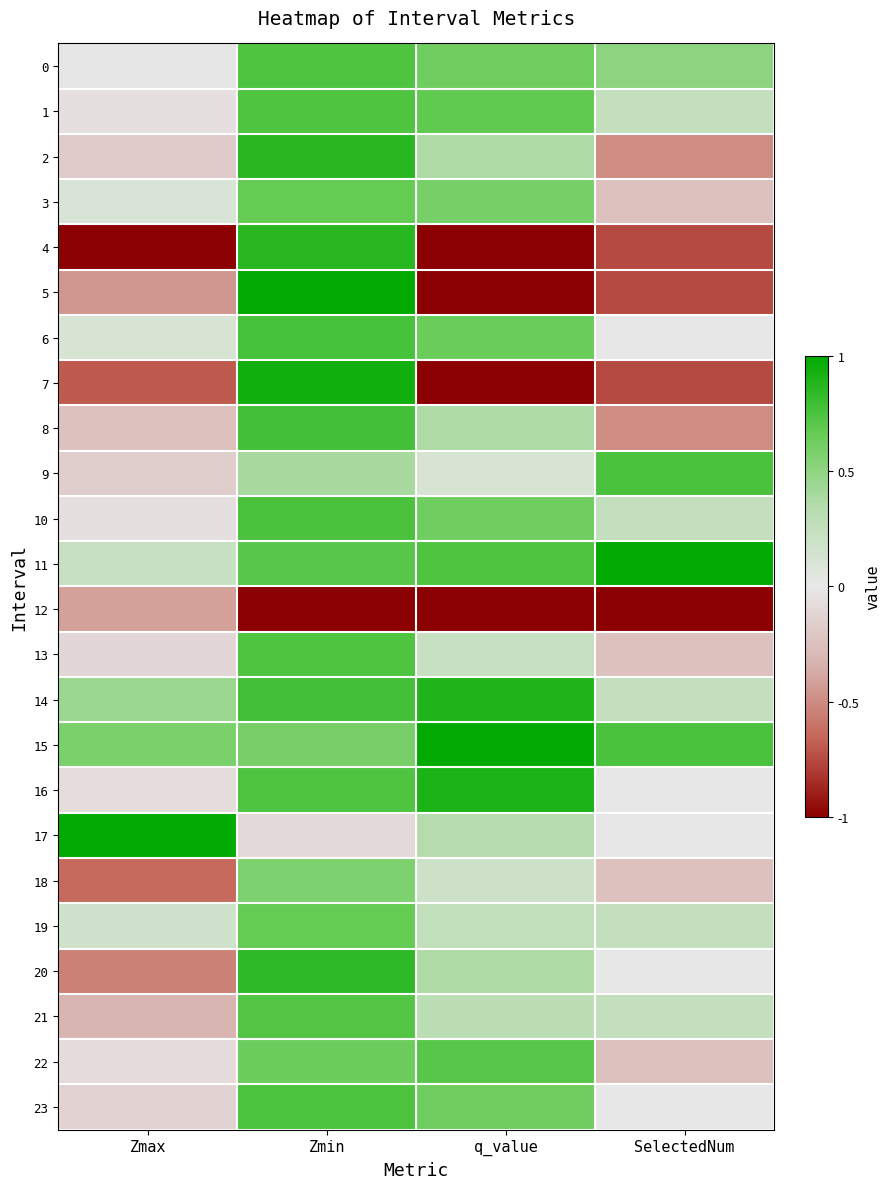

Reading left to right, extract all data points from this chart.

0: Zmax=-0.0	Zmin=0.7	q_value=0.6	SelectedNum=0.5
1: Zmax=-0.1	Zmin=0.7	q_value=0.7	SelectedNum=0.2
2: Zmax=-0.2	Zmin=0.9	q_value=0.4	SelectedNum=-0.5
3: Zmax=0.1	Zmin=0.7	q_value=0.6	SelectedNum=-0.2
4: Zmax=-1.0	Zmin=0.9	q_value=-1.0	SelectedNum=-0.8
5: Zmax=-0.4	Zmin=1.0	q_value=-1.0	SelectedNum=-0.8
6: Zmax=0.1	Zmin=0.8	q_value=0.6	SelectedNum=0.0
7: Zmax=-0.7	Zmin=0.9	q_value=-1.0	SelectedNum=-0.8
8: Zmax=-0.2	Zmin=0.8	q_value=0.4	SelectedNum=-0.5
9: Zmax=-0.2	Zmin=0.4	q_value=0.1	SelectedNum=0.8
10: Zmax=-0.1	Zmin=0.8	q_value=0.6	SelectedNum=0.2
11: Zmax=0.2	Zmin=0.7	q_value=0.7	SelectedNum=1.0
12: Zmax=-0.4	Zmin=-1.0	q_value=-1.0	SelectedNum=-1.0
13: Zmax=-0.1	Zmin=0.7	q_value=0.2	SelectedNum=-0.2
14: Zmax=0.4	Zmin=0.8	q_value=0.9	SelectedNum=0.2
15: Zmax=0.6	Zmin=0.6	q_value=1.0	SelectedNum=0.8
16: Zmax=-0.1	Zmin=0.7	q_value=0.9	SelectedNum=0.0
17: Zmax=1.0	Zmin=-0.1	q_value=0.3	SelectedNum=0.0
18: Zmax=-0.6	Zmin=0.6	q_value=0.2	SelectedNum=-0.2
19: Zmax=0.2	Zmin=0.7	q_value=0.3	SelectedNum=0.2
20: Zmax=-0.5	Zmin=0.9	q_value=0.4	SelectedNum=0.0
21: Zmax=-0.3	Zmin=0.7	q_value=0.3	SelectedNum=0.2
22: Zmax=-0.1	Zmin=0.6	q_value=0.7	SelectedNum=-0.2
23: Zmax=-0.1	Zmin=0.7	q_value=0.6	SelectedNum=0.0